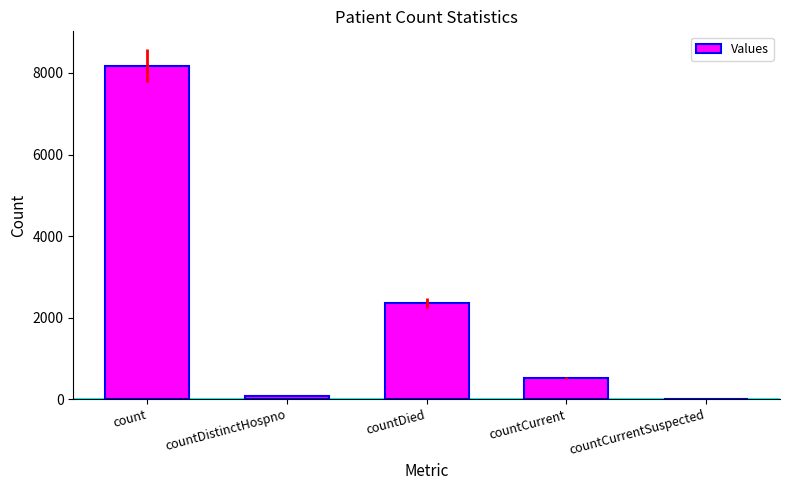

Reading left to right, what are all the values shown in this chart?

count=8183	countDistinctHospno=74	countDied=2354	countCurrent=512	countCurrentSuspected=0